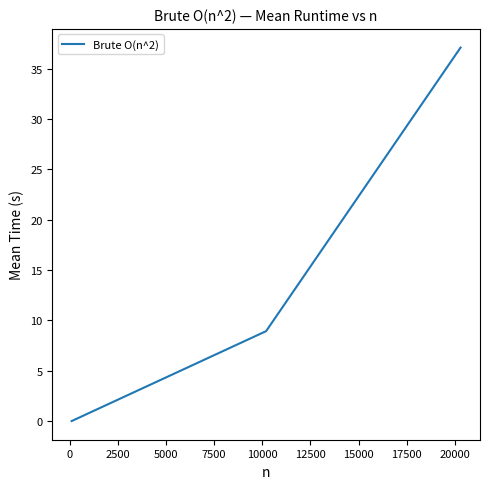

What is the sum of all values?

46.0